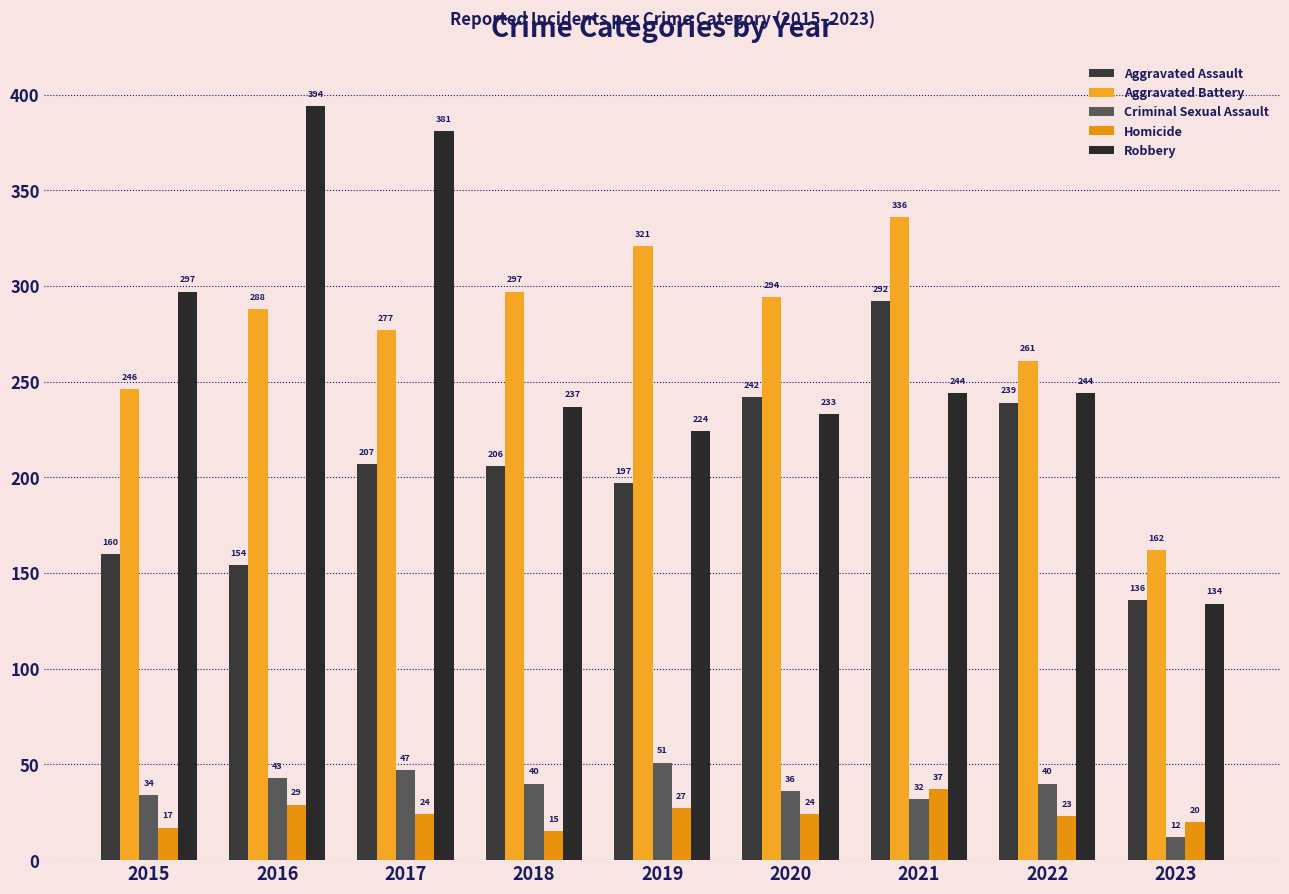

Which has a higher value, 2022 or 2019?

2022